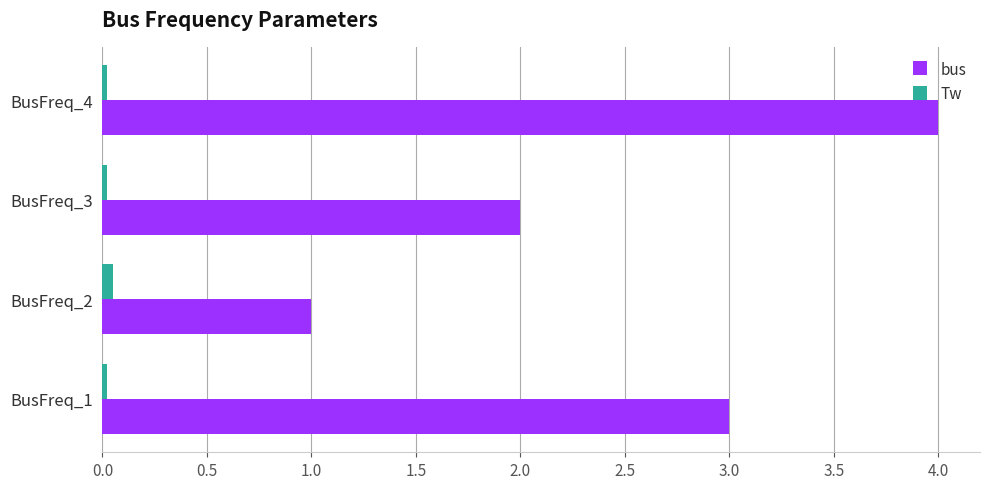

Where is bus nearest to the value 2?

BusFreq_3